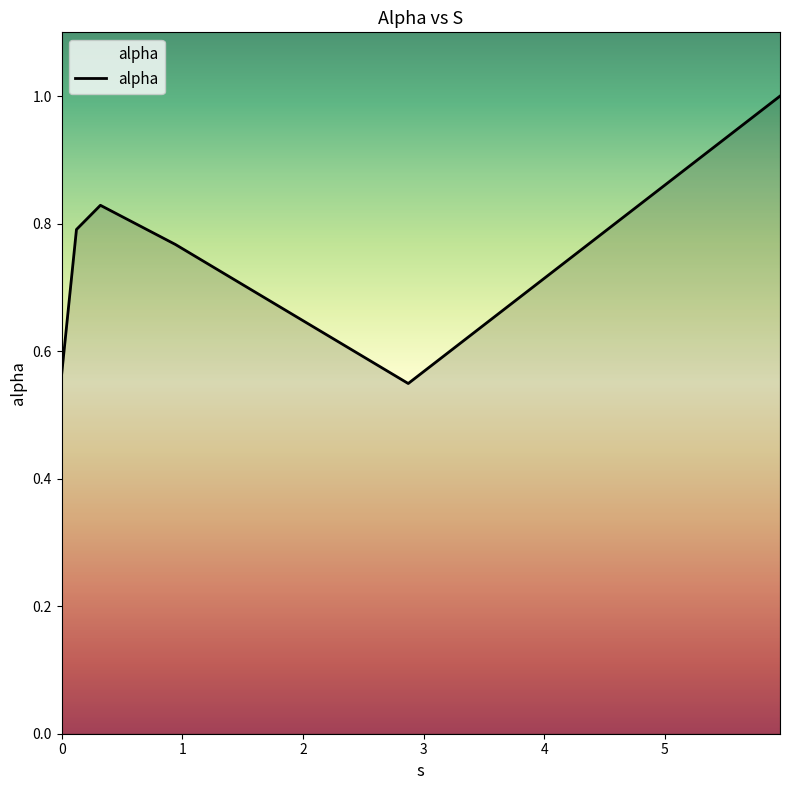

What is the greatest value displayed?

1.0